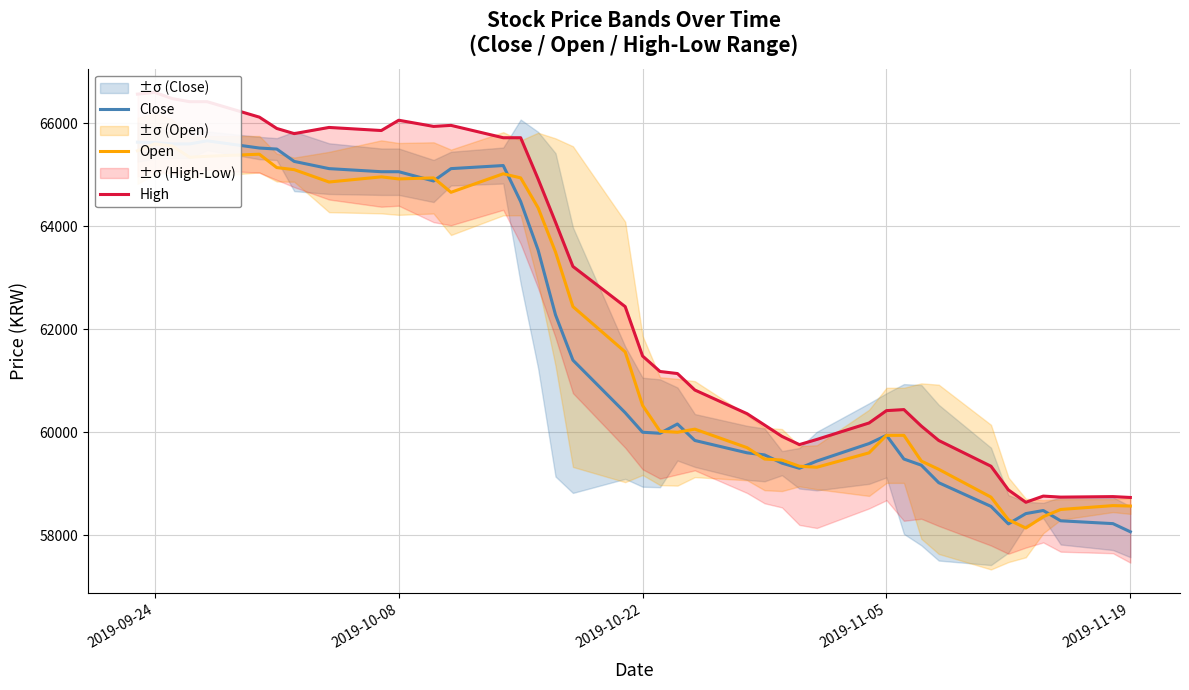

What is the maximum value shown in the chart?

66600.0